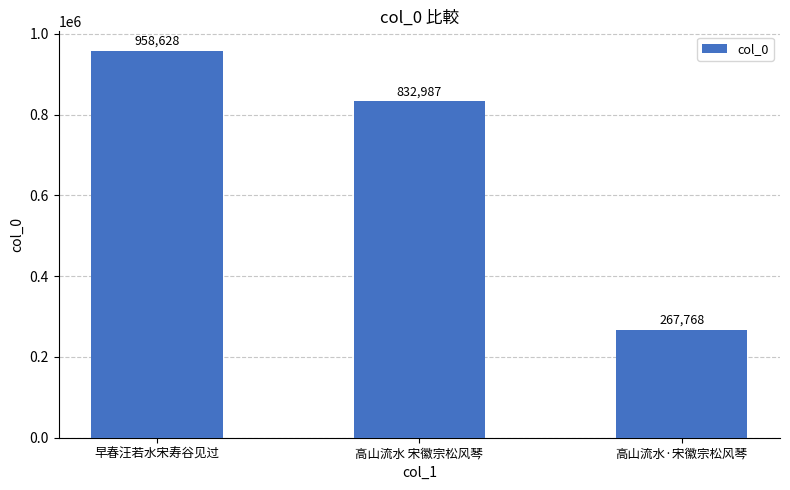

Count the values in the range 267768 to 958628.

3